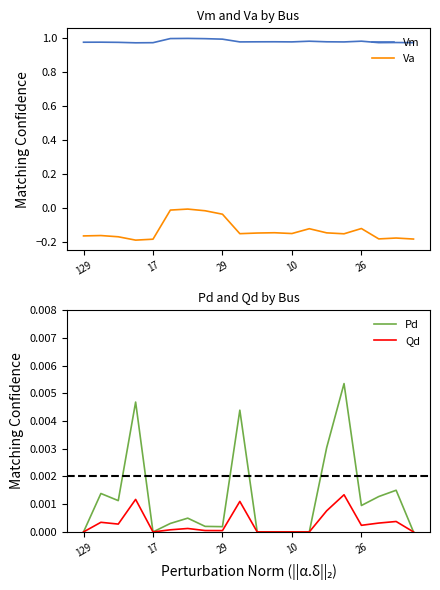

True or false: Va and Vm cross at least once.

False